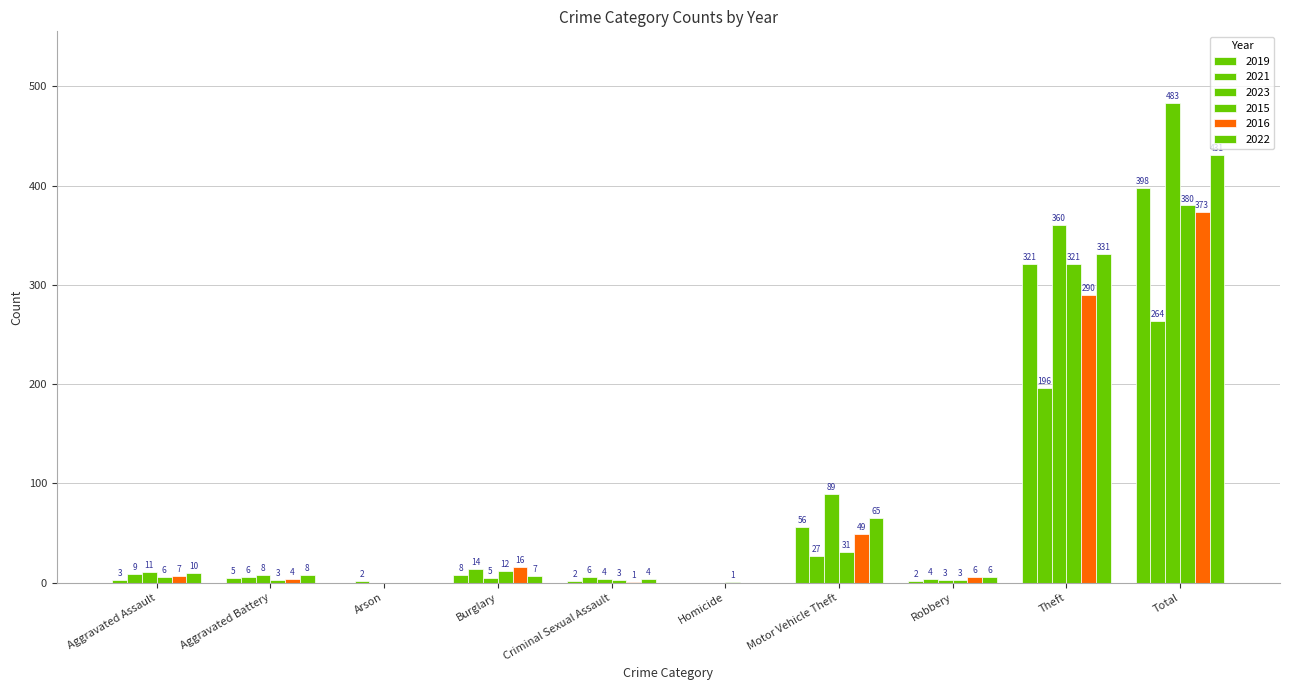

How many positive values does the 2022 series have?

8